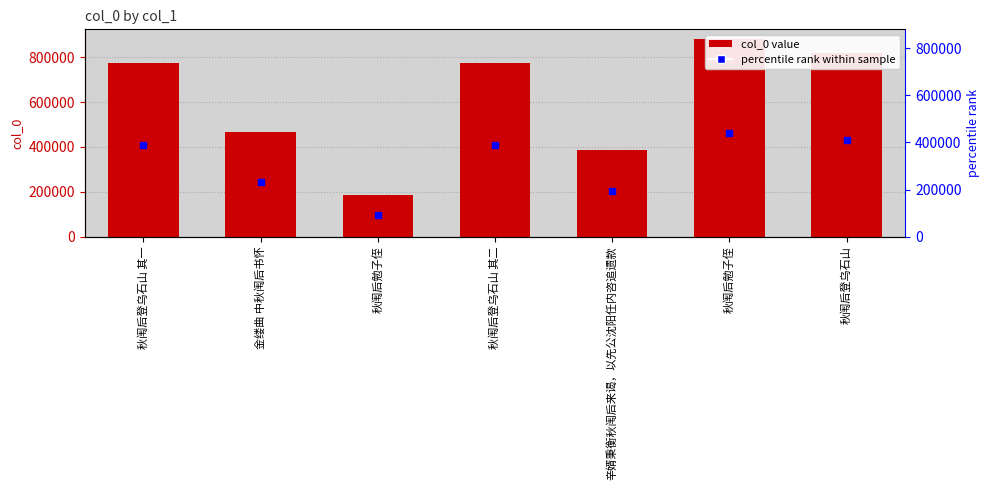

What is the difference between the maximum and minimum values?

692411